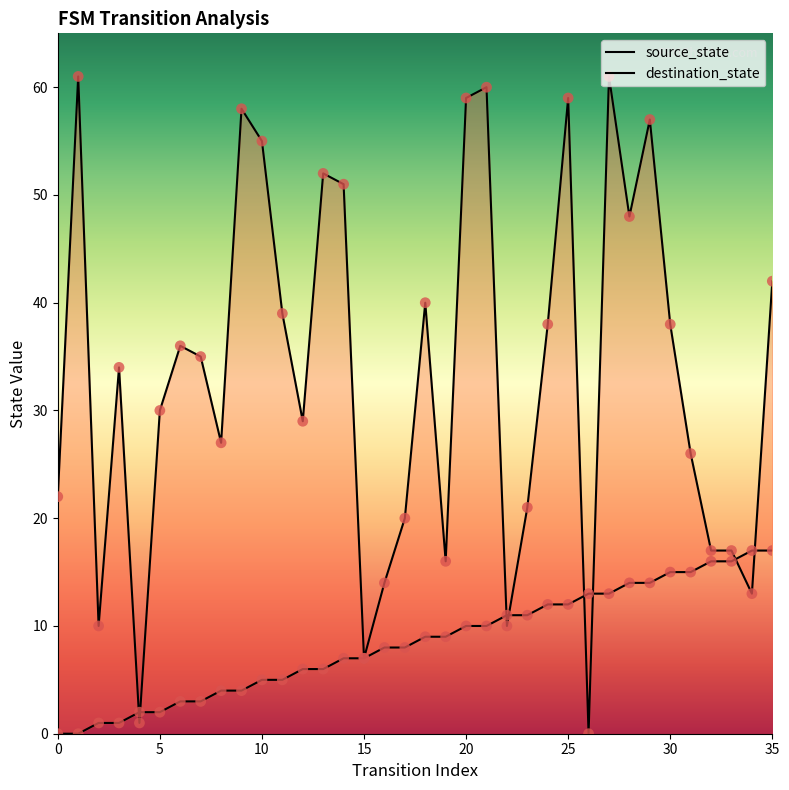

At how many categories does at least one series exceed 52?

8